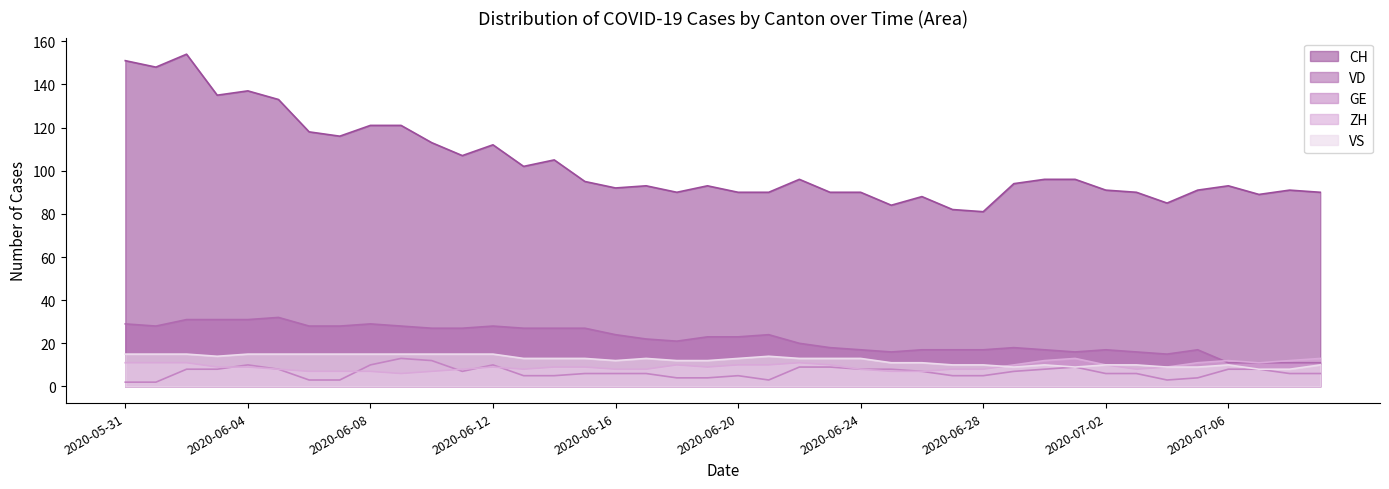

True or false: VD and CH cross at least once.

False